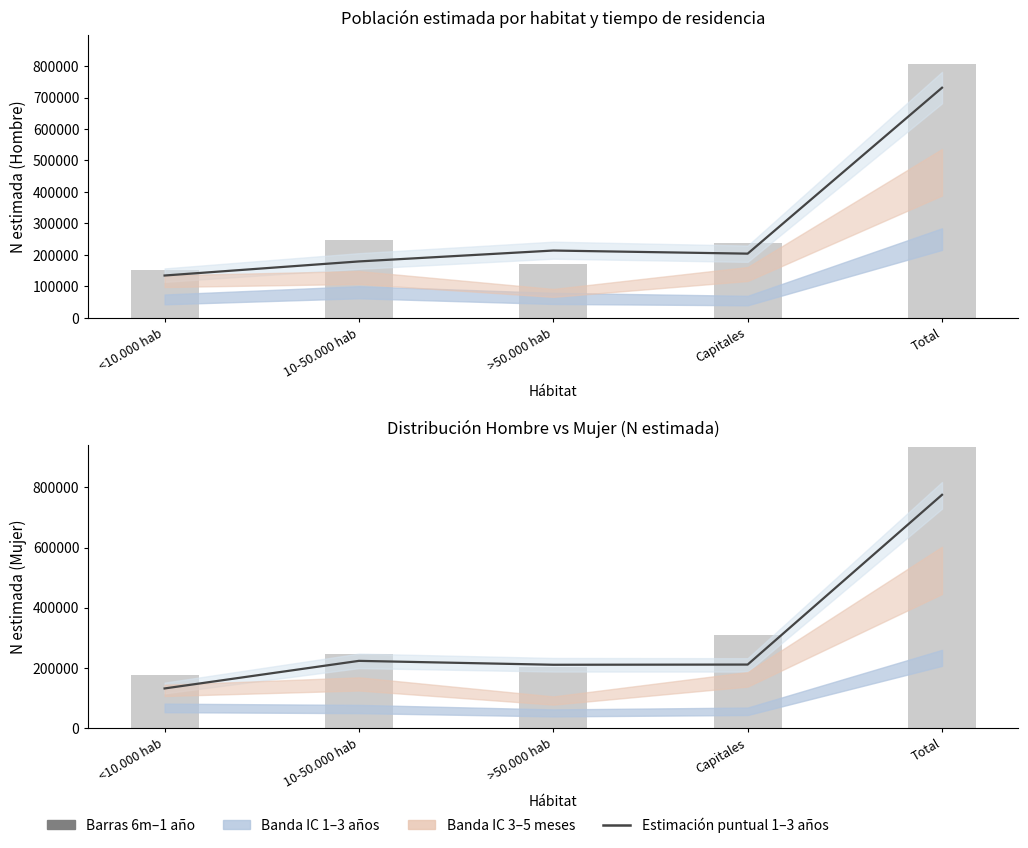

At which category does the chart reach its peak across all series?

Total